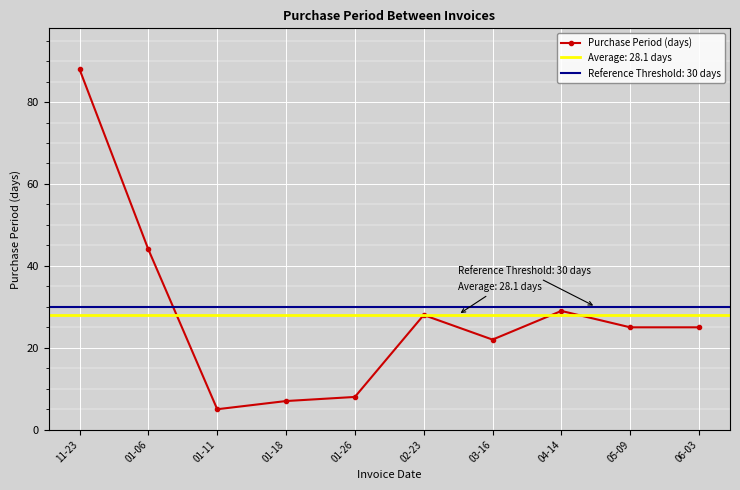

List the labels in order of value, largest first.

11-23, 01-06, 04-14, 02-23, 05-09, 06-03, 03-16, 01-26, 01-18, 01-11